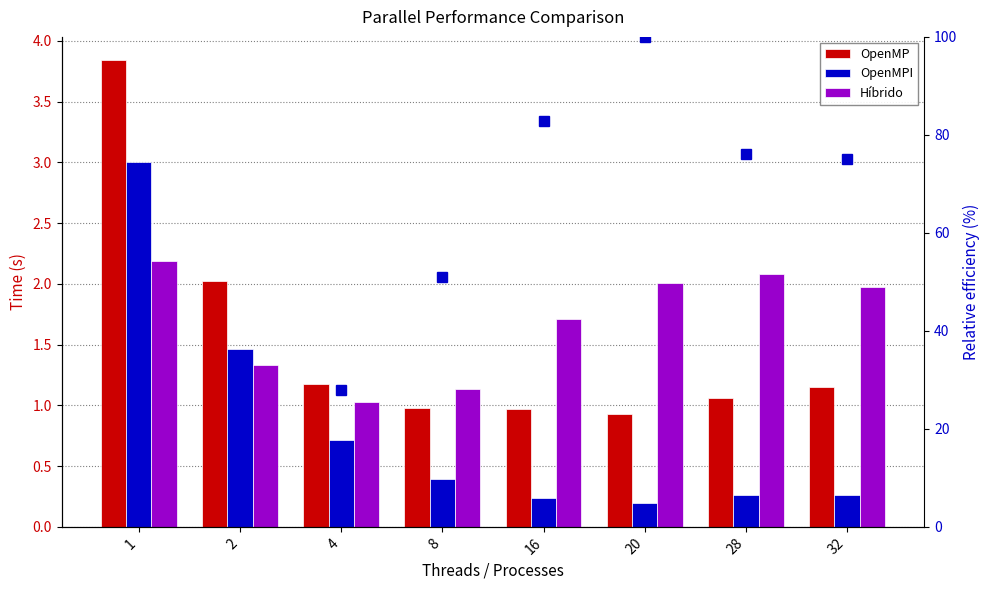

What is the maximum value shown in the chart?

100.0